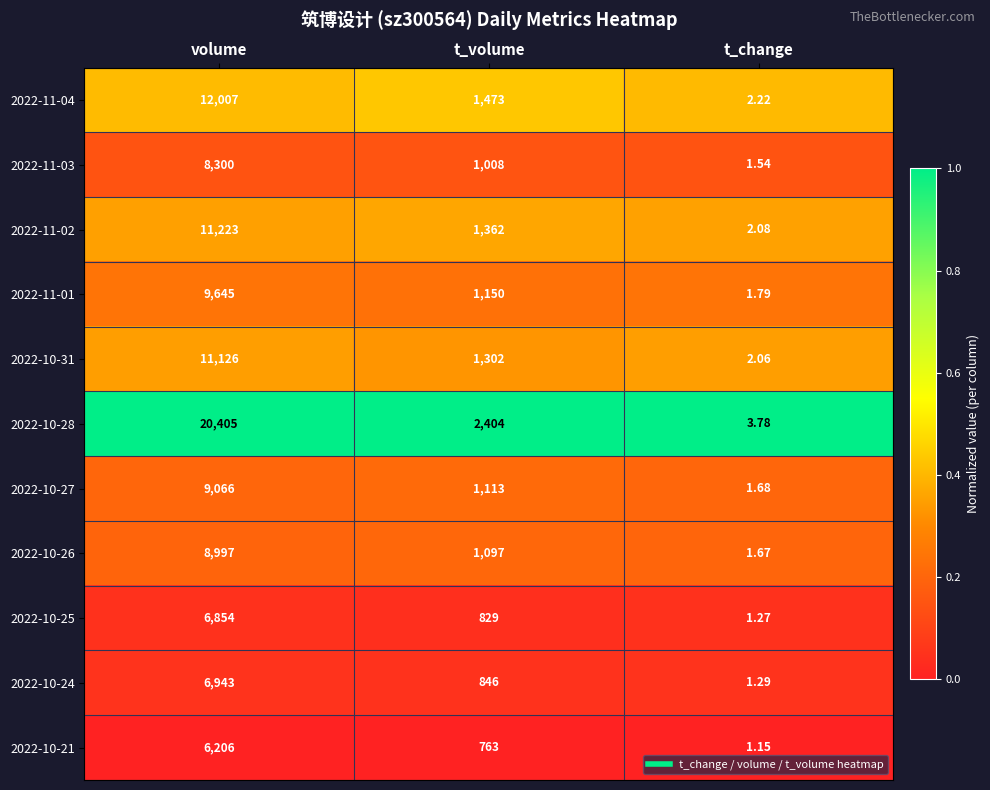

What is the difference between the highest and lowest values at t_change?

2.6